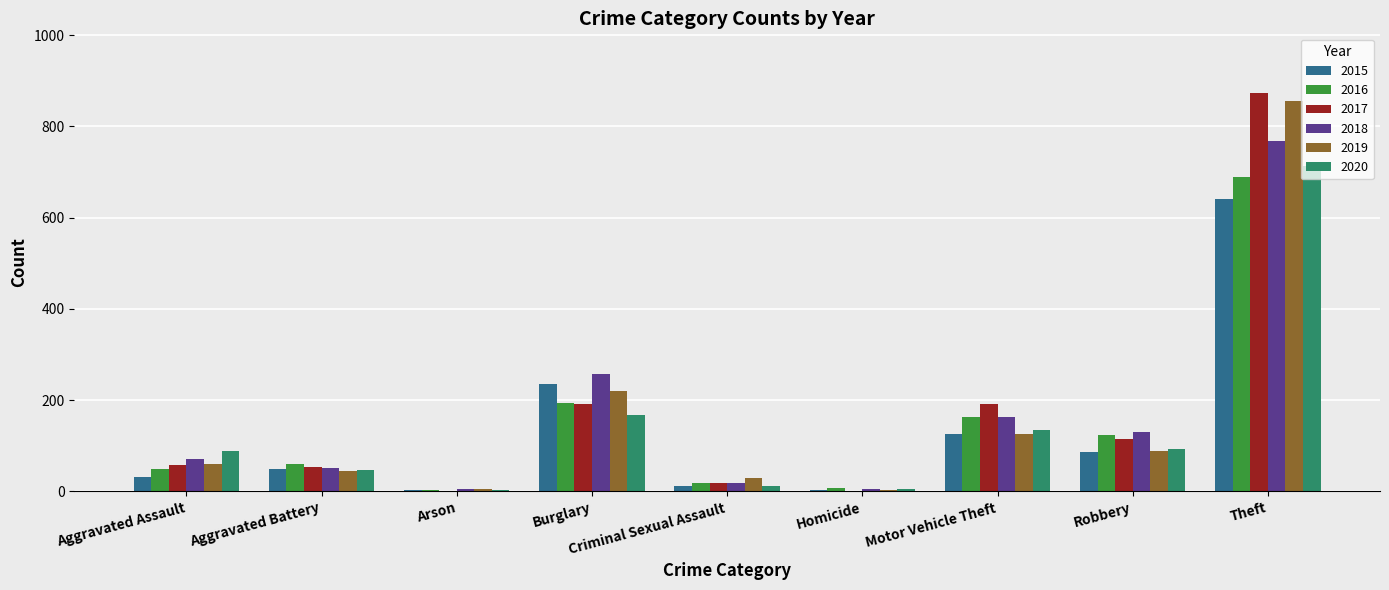

True or false: 2018 has a value of 310 at Theft.

False